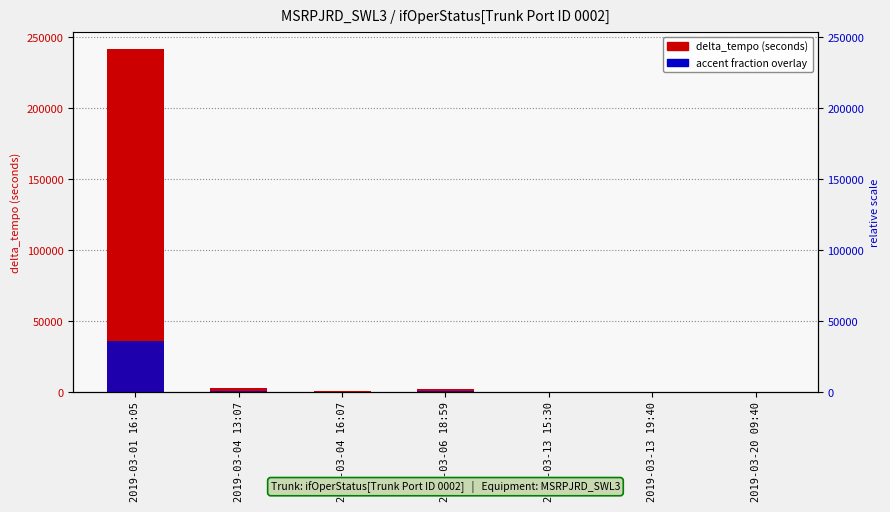

What is the total value across all series at 2019-03-01 16:05?

278332.2